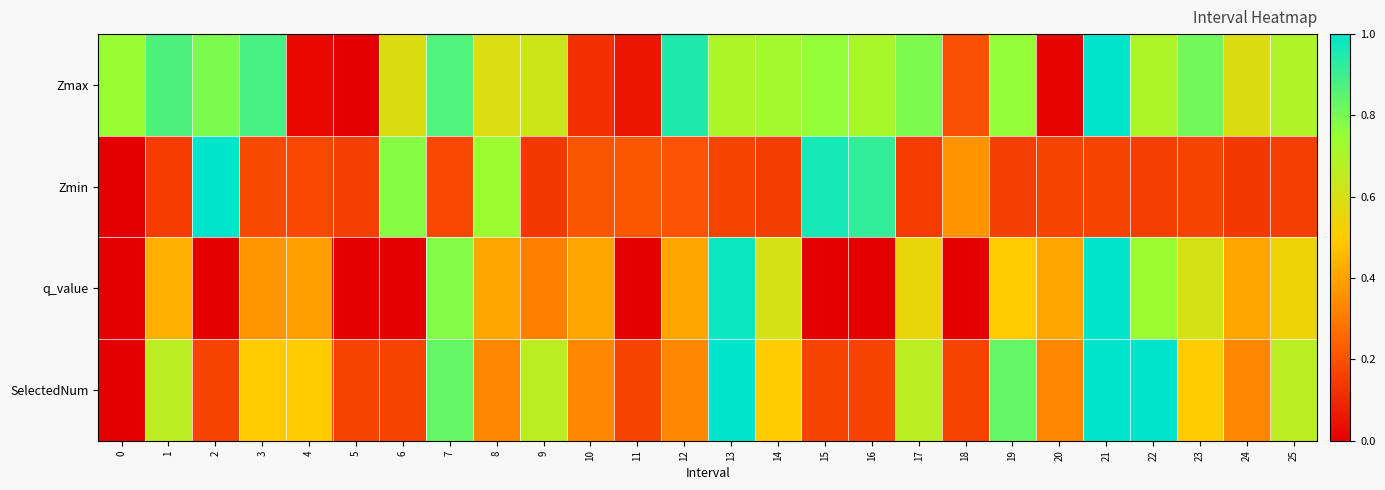

Reading right to left, extract all data points from this chart.

Zmax: 25=0.7	24=0.6	23=0.8	22=0.7	21=1.0	20=0.0	19=0.8	18=0.2	17=0.8	16=0.7	15=0.8	14=0.7	13=0.7	12=0.9	11=0.1	10=0.1	9=0.6	8=0.6	7=0.9	6=0.6	5=0.0	4=0.0	3=0.9	2=0.8	1=0.9	0=0.8
Zmin: 25=0.2	24=0.1	23=0.2	22=0.2	21=0.2	20=0.2	19=0.2	18=0.4	17=0.1	16=0.9	15=1.0	14=0.2	13=0.2	12=0.2	11=0.2	10=0.2	9=0.1	8=0.7	7=0.2	6=0.8	5=0.2	4=0.2	3=0.2	2=1.0	1=0.1	0=0.0
q_value: 25=0.5	24=0.4	23=0.6	22=0.7	21=1.0	20=0.4	19=0.5	18=0.0	17=0.6	16=0.0	15=0.0	14=0.6	13=1.0	12=0.4	11=0.0	10=0.4	9=0.3	8=0.4	7=0.8	6=0.0	5=0.0	4=0.4	3=0.4	2=0.0	1=0.4	0=0.0
SelectedNum: 25=0.7	24=0.3	23=0.5	22=1.0	21=1.0	20=0.3	19=0.8	18=0.2	17=0.7	16=0.2	15=0.2	14=0.5	13=1.0	12=0.3	11=0.2	10=0.3	9=0.7	8=0.3	7=0.8	6=0.2	5=0.2	4=0.5	3=0.5	2=0.2	1=0.7	0=0.0